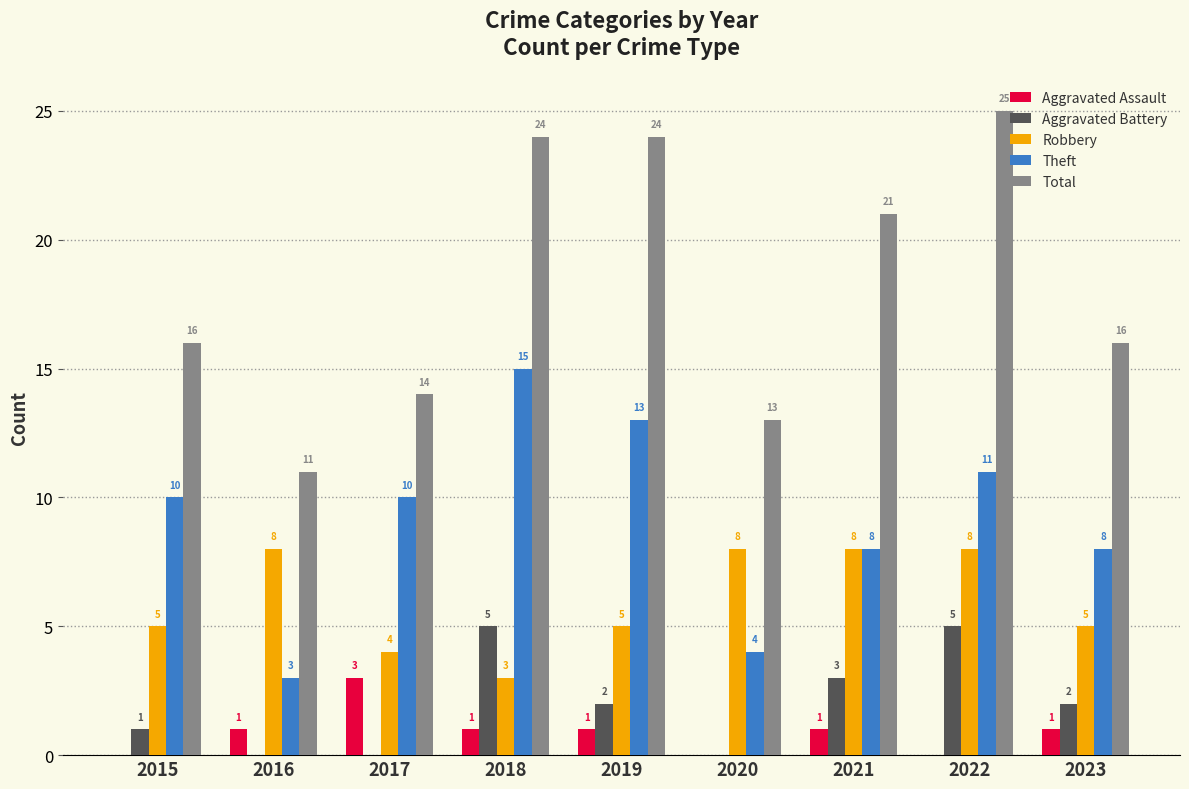

Which series has the largest total across all categories?

Total